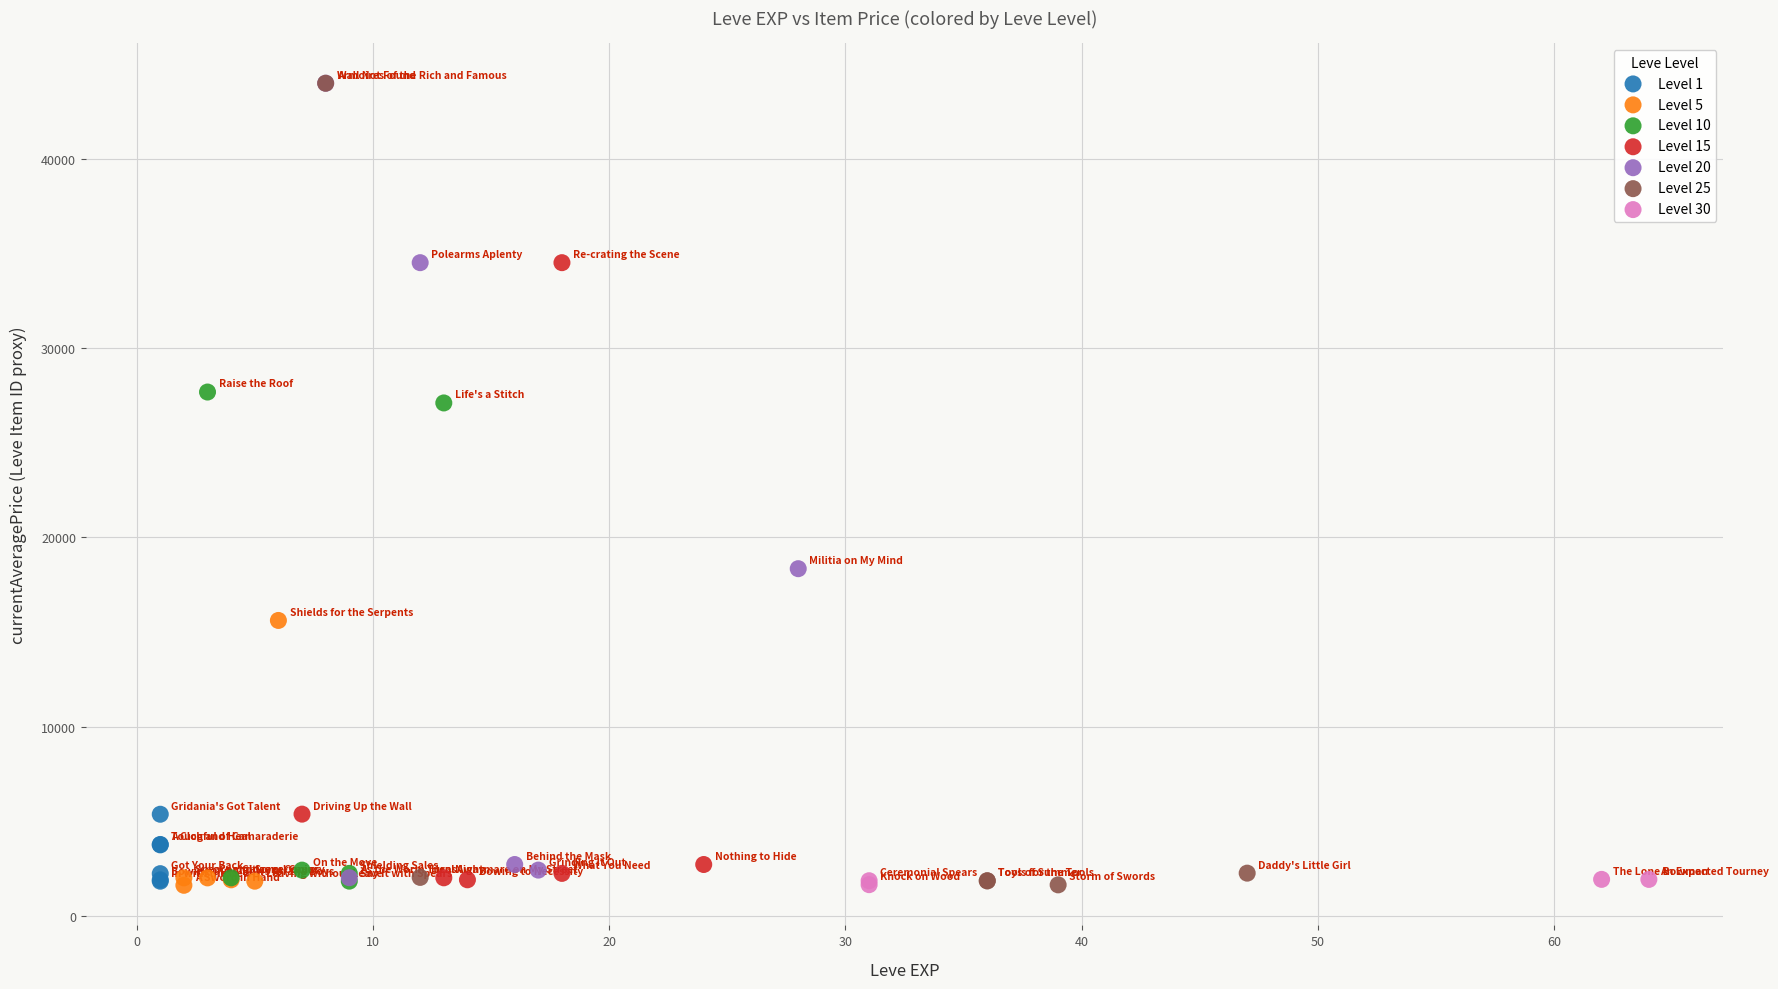

What are all the series names shown in the legend?

Level 1, Level 5, Level 10, Level 15, Level 20, Level 25, Level 30